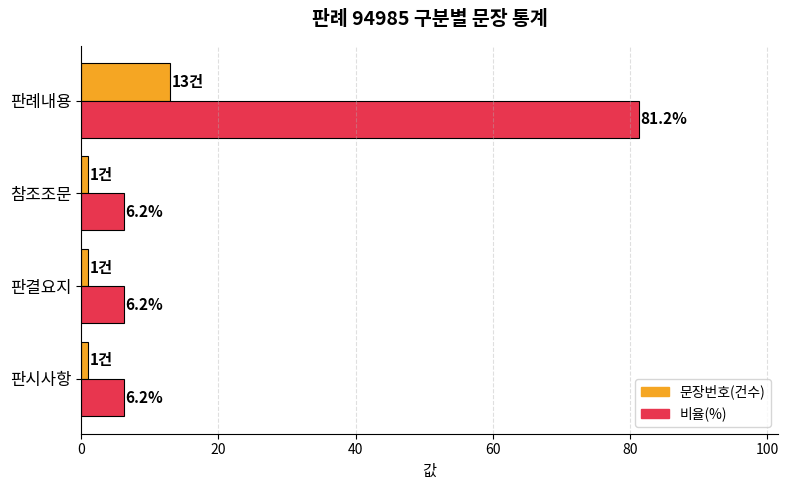

What is the minimum value for 문장번호(건수)?

1.0